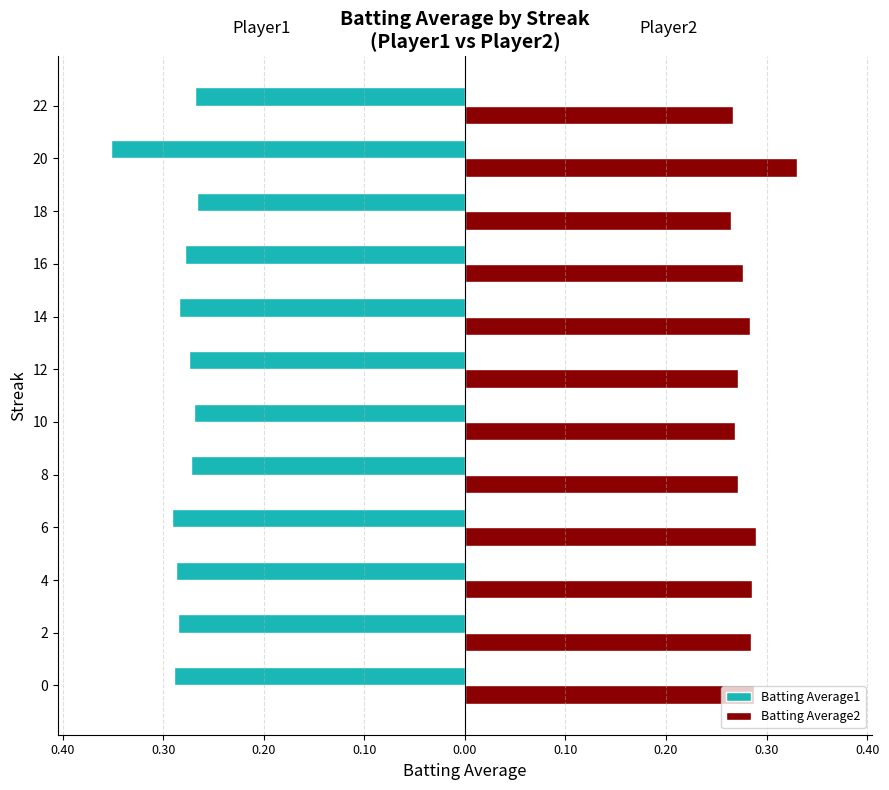

What are all the series names shown in the legend?

Batting Average1, Batting Average2